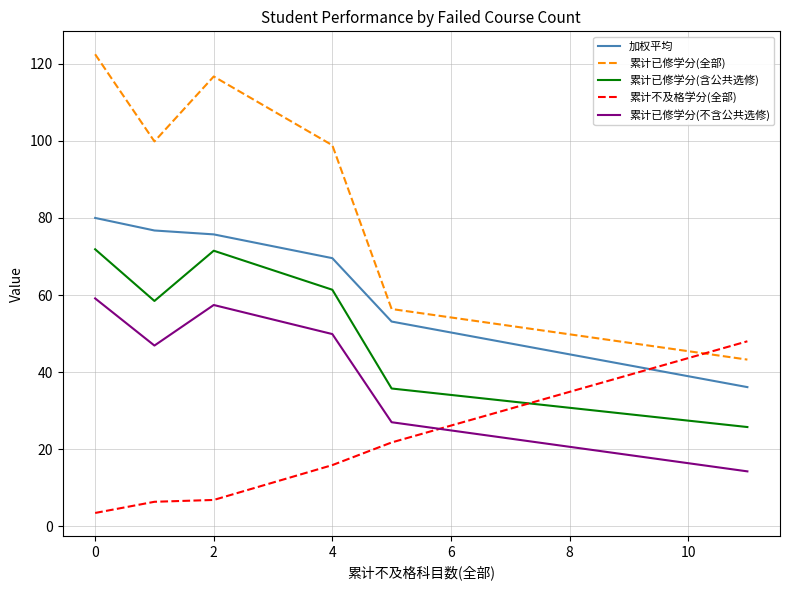

True or false: 累计已修学分(不含公共选修) and 加权平均 intersect in this chart.

False